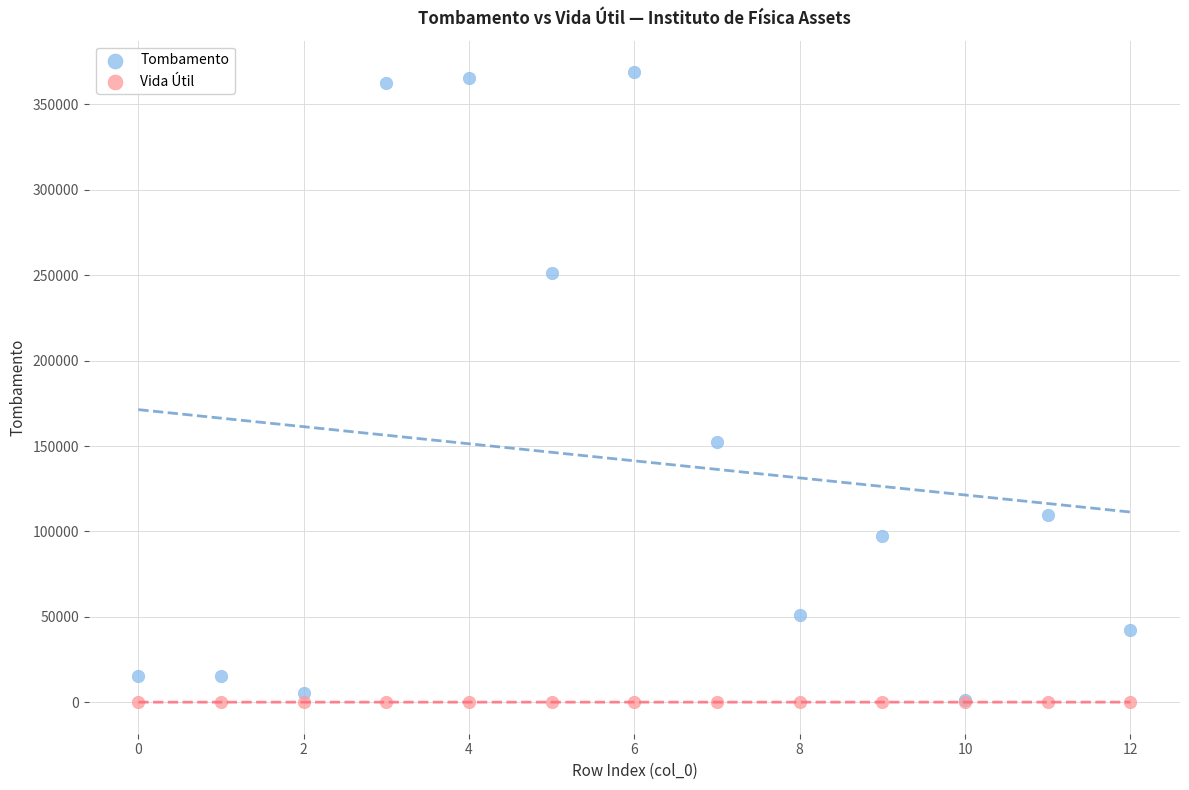

In the Tombamento series, what Y value is closest to 185043?

152188